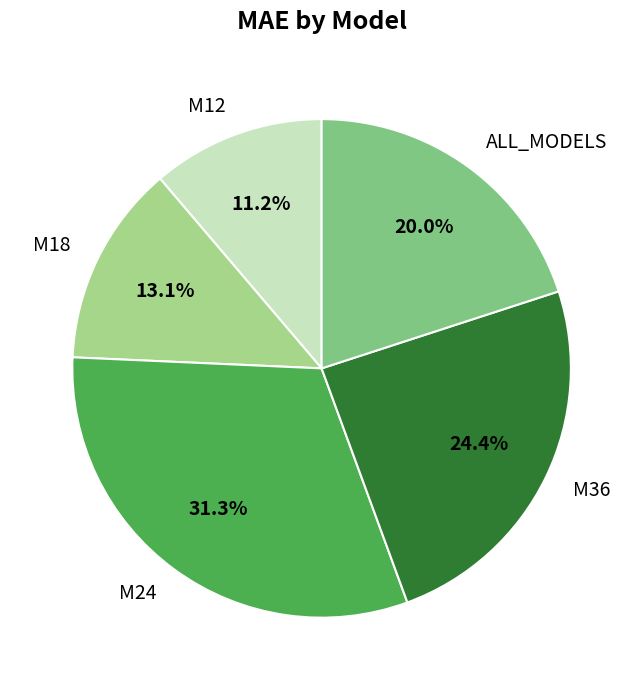

Is M12 the majority of the pie?

No